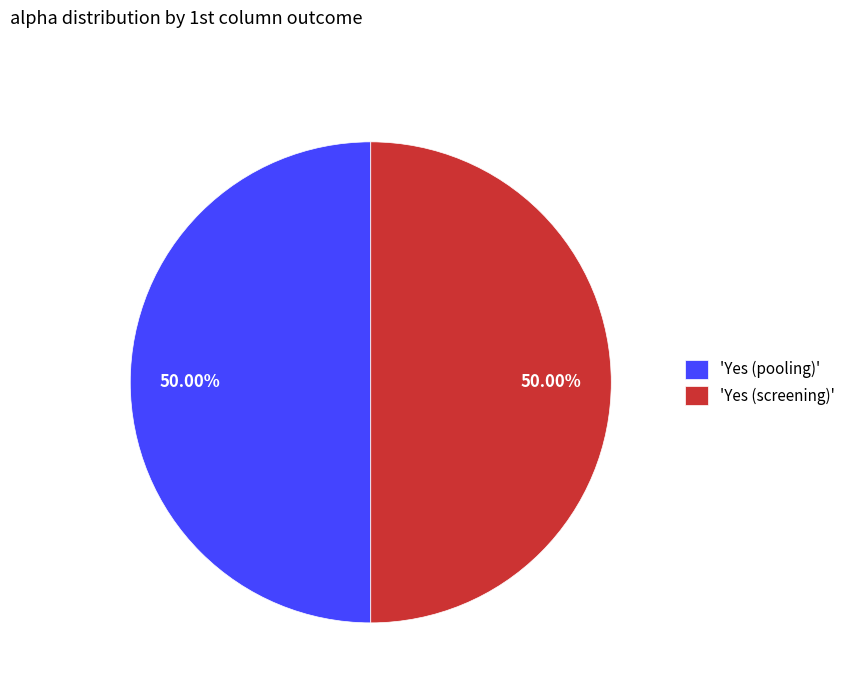

Is the sum of 'Yes (screening)' and 'Yes (pooling)' greater than half?

Yes